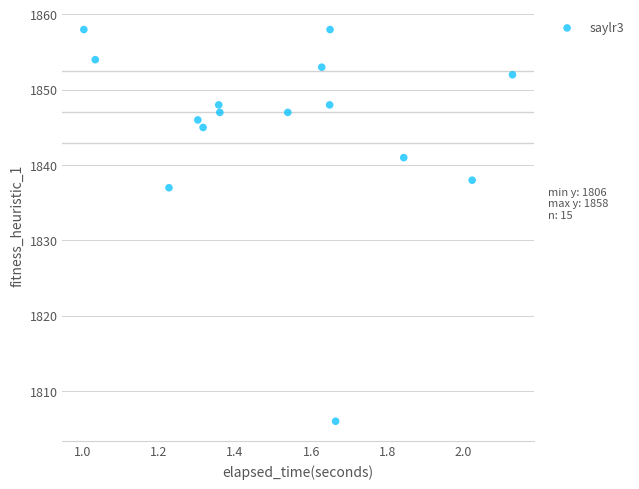

What Y value in the scatter plot is closest to 1832?

1837